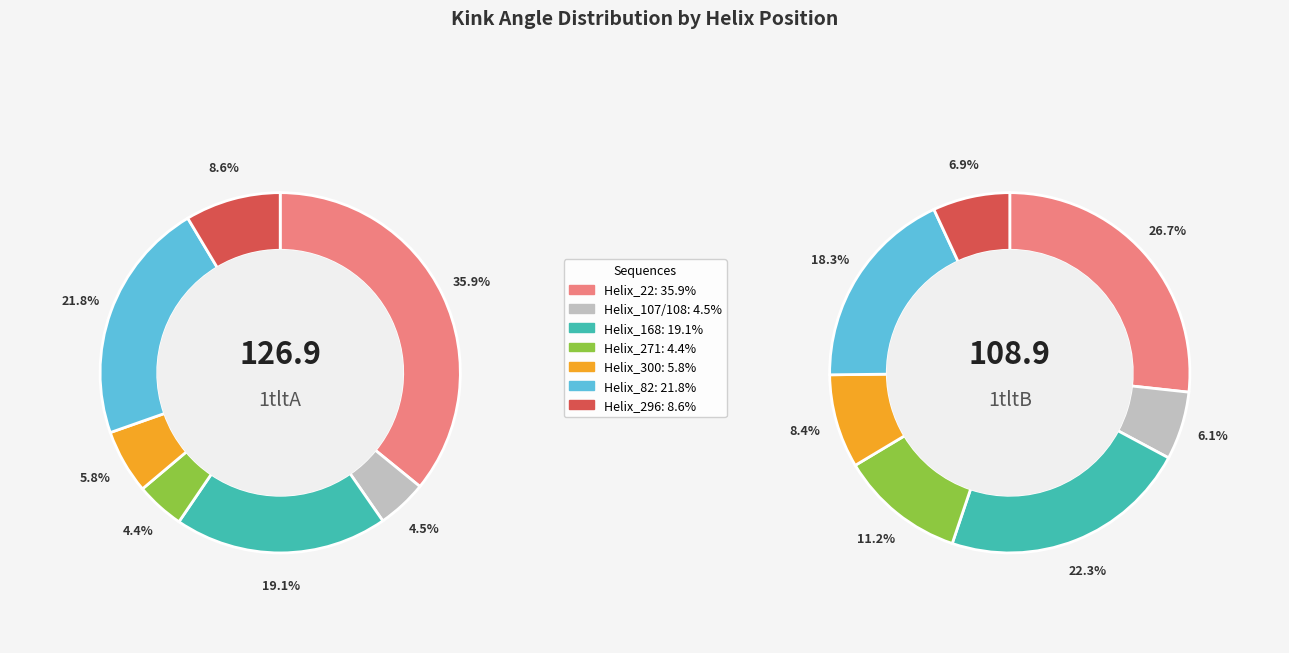

At Helix_168, list the series in order from largest to smallest.

1tltB, 1tltA